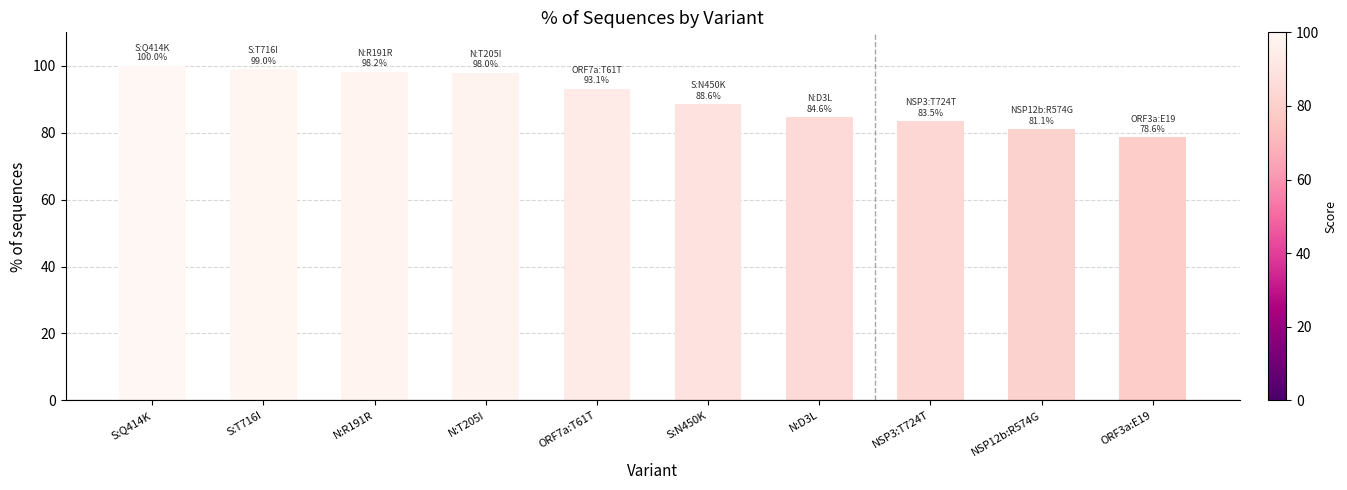

Is it true that the value at N:T205I is 27.2?

False